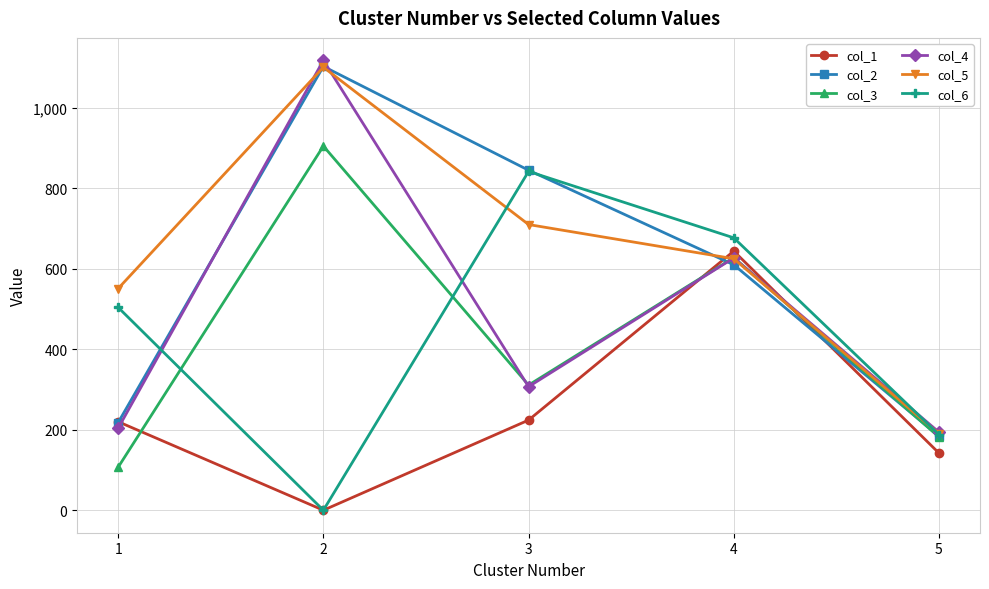

What is the sum of all col_2 values?

2960